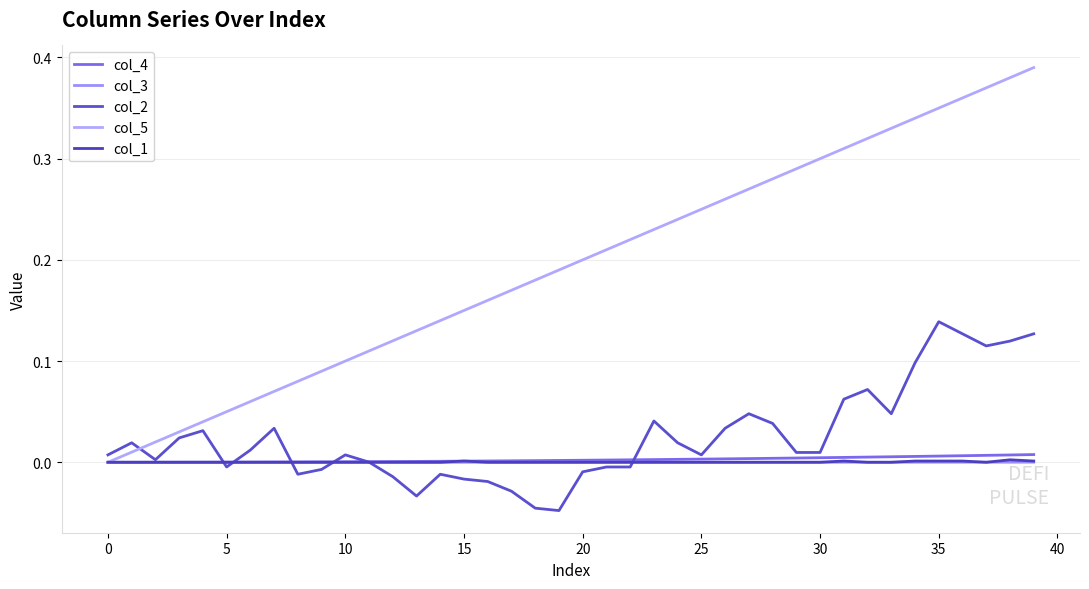

Which series has the largest range (max minus min)?

col_5